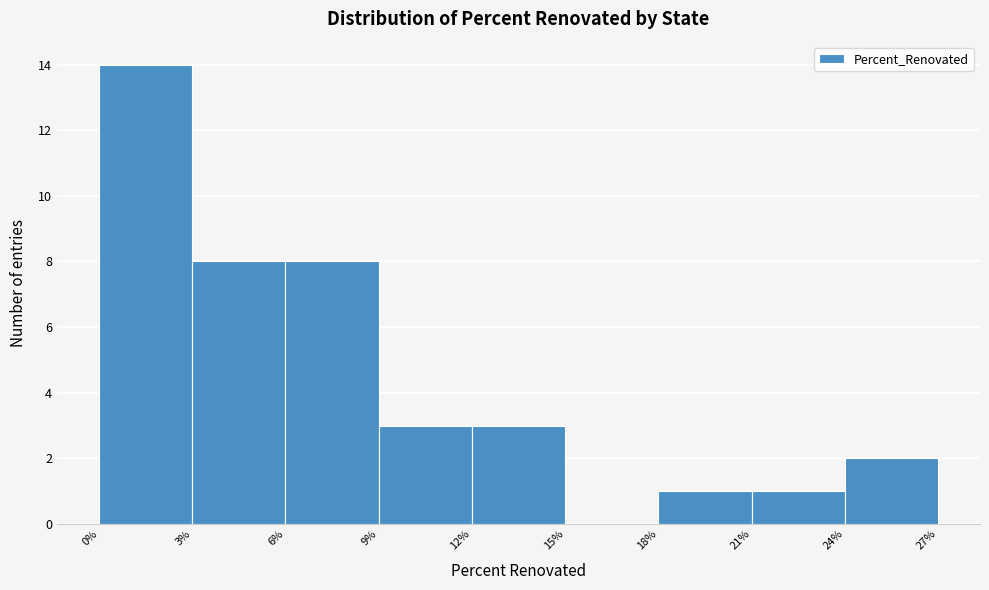

Reading left to right, transcribe this chart: for each bar, give the range it covers on the x-axis and its height. The values are not printed on the chart, so give them approximately, as read against the axis.

0% to 3%: 14
3% to 6%: 8
6% to 9%: 8
9% to 12%: 3
12% to 15%: 3
15% to 18%: 0
18% to 21%: 1
21% to 24%: 1
24% to 27%: 2